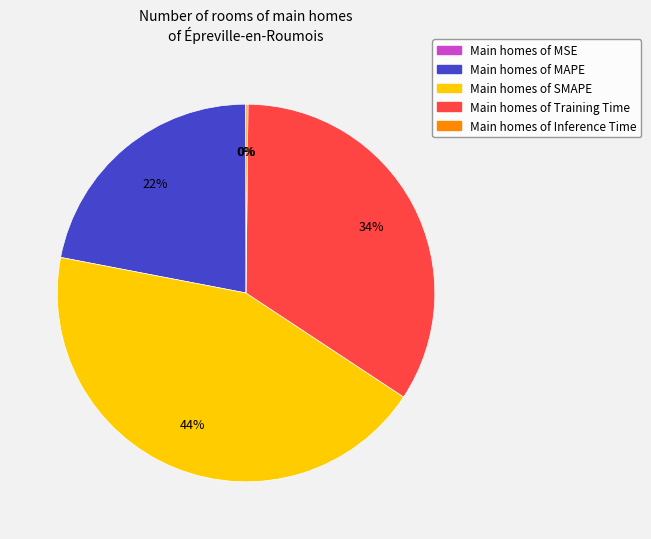

What is the ratio of the value at Main homes of MAPE to the value at Main homes of SMAPE?

0.5